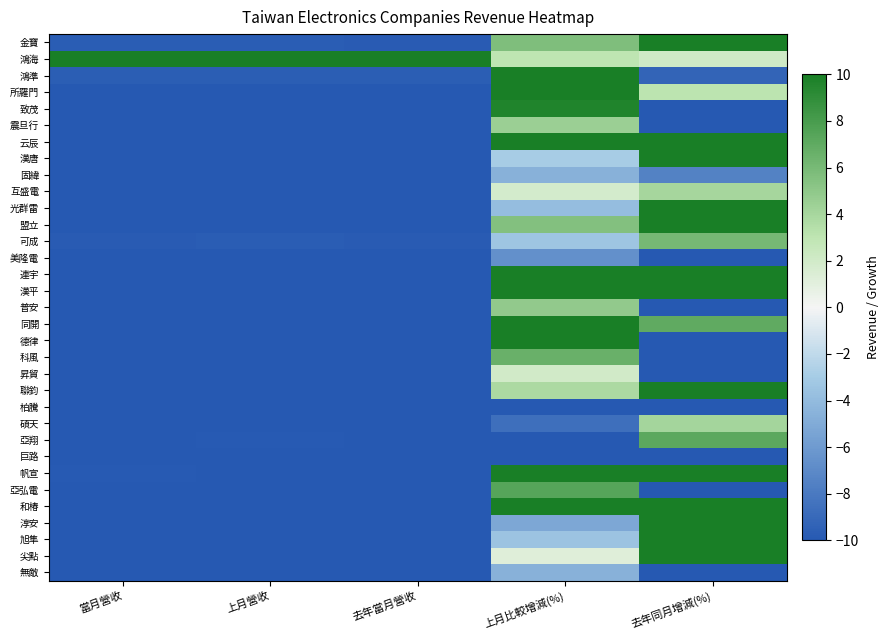

Which has a higher value, 去年同月增減(%) or 上月比較增減(%)?

去年同月增減(%)